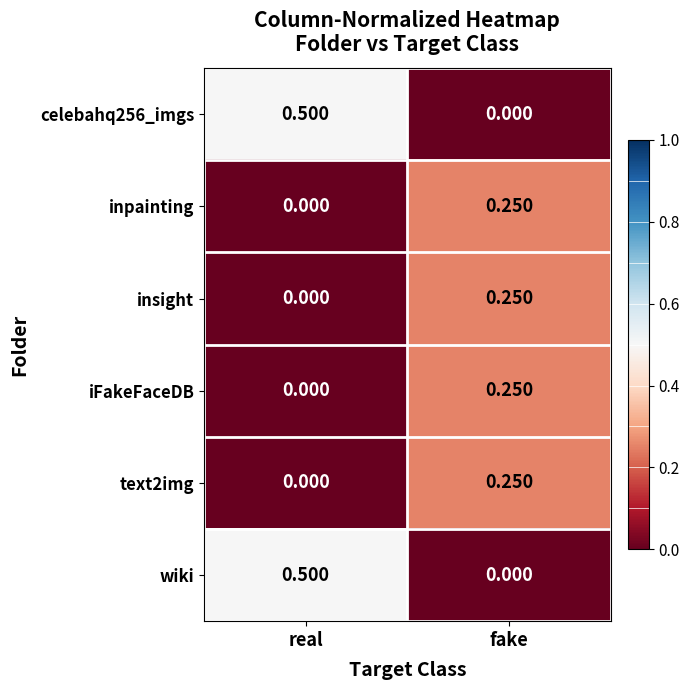

At which label does inpainting reach its peak?

fake